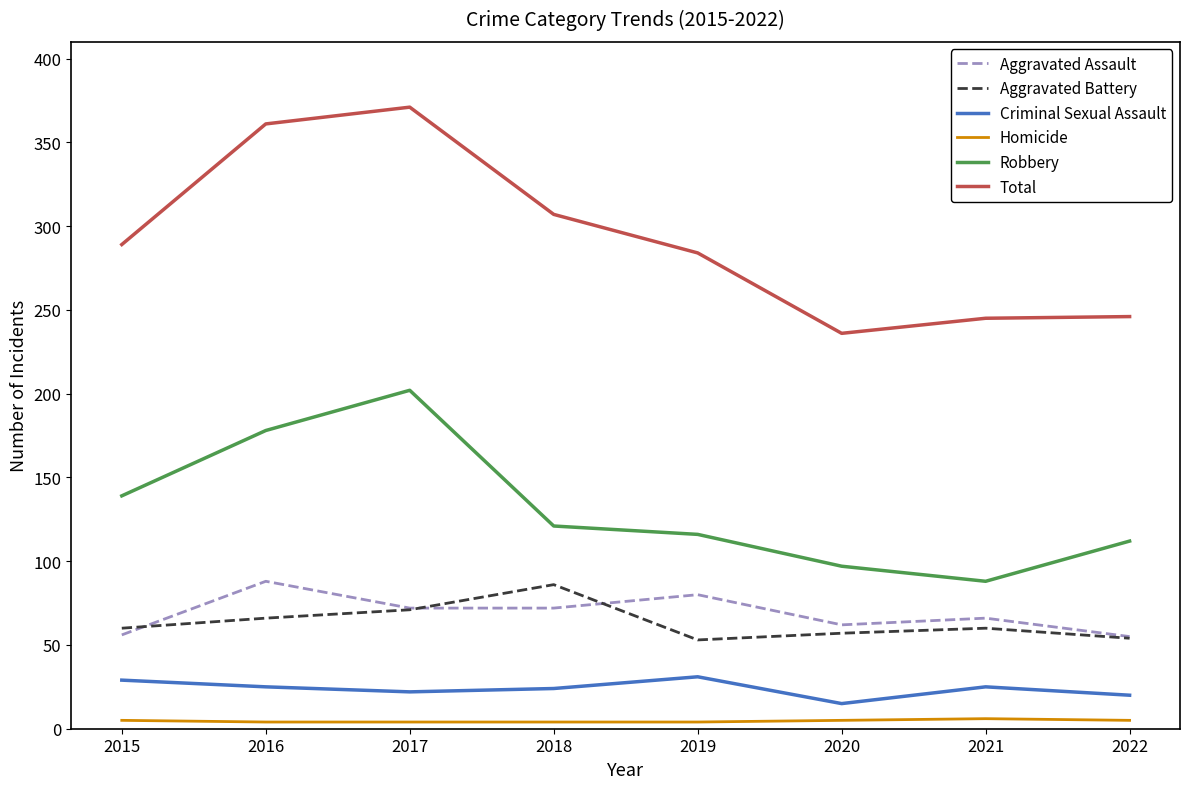

What is the total value across all series at 2022?

492